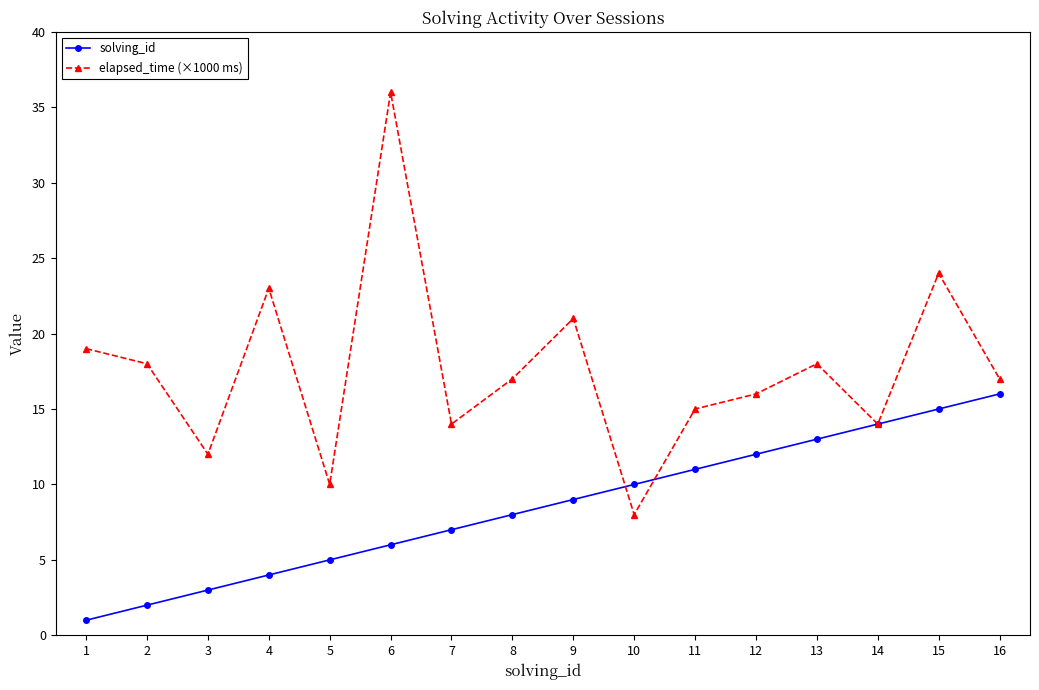

List the series in order of their overall mean, highest first.

elapsed_time (×1000 ms), solving_id